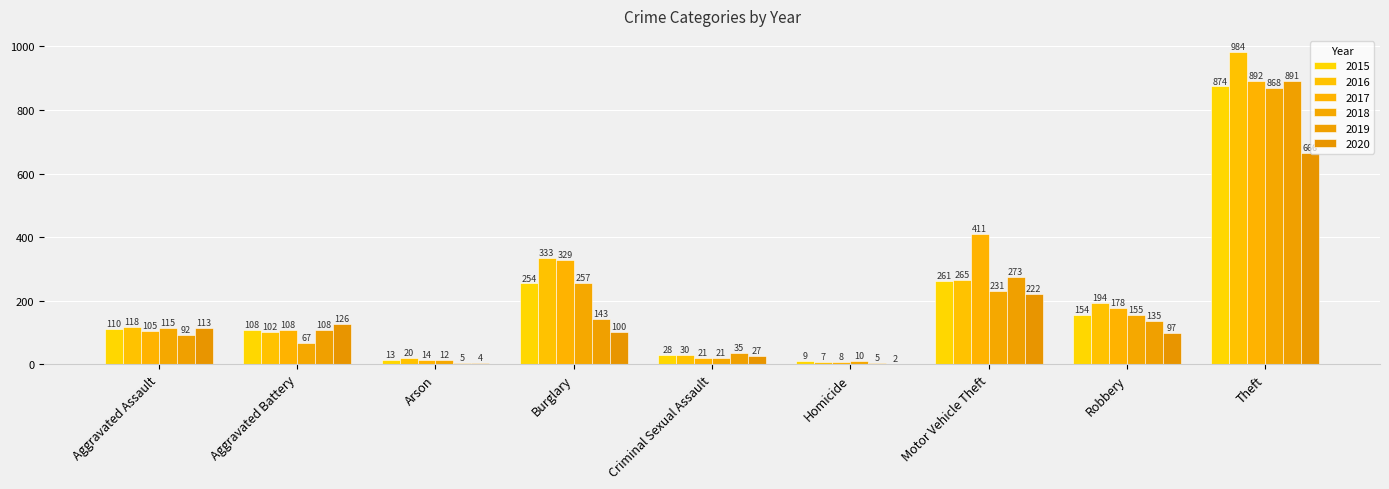

Is it true that 2020 equals 2 at Homicide?

True